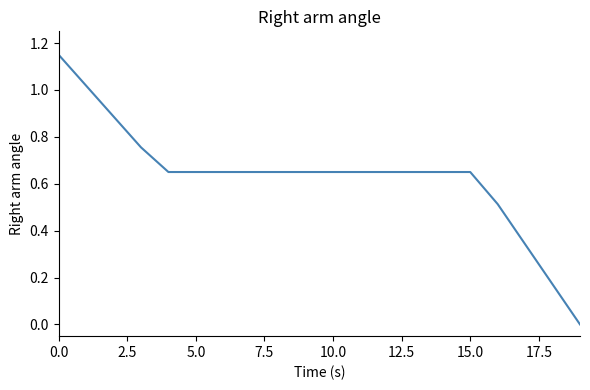

What is the average value?

0.6